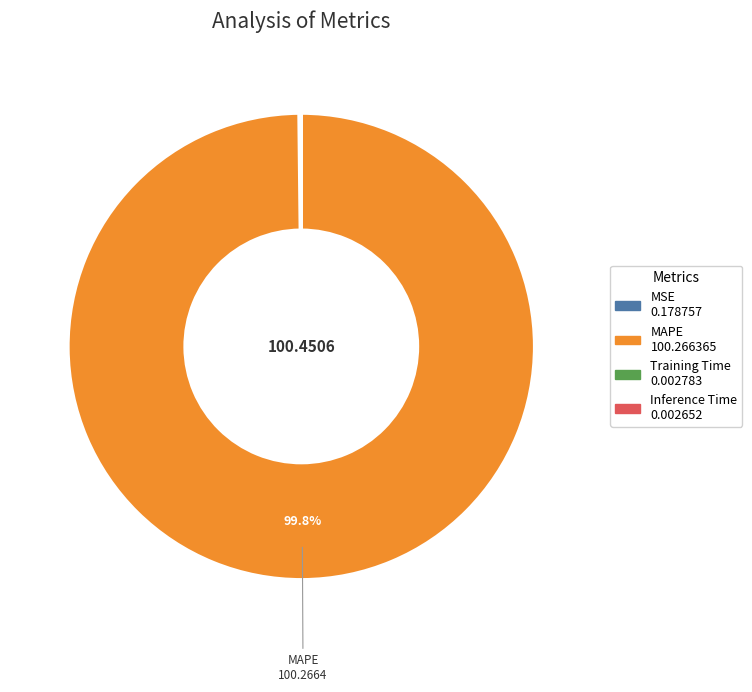

Is there a majority slice in this chart?

Yes